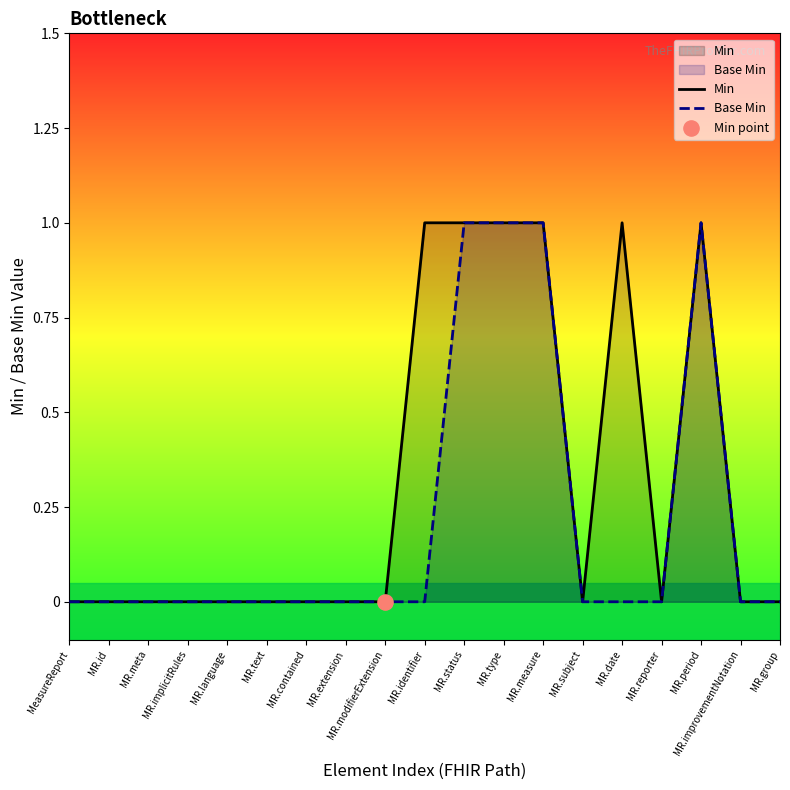

At which category is the sum across all series the highest?

MR.status